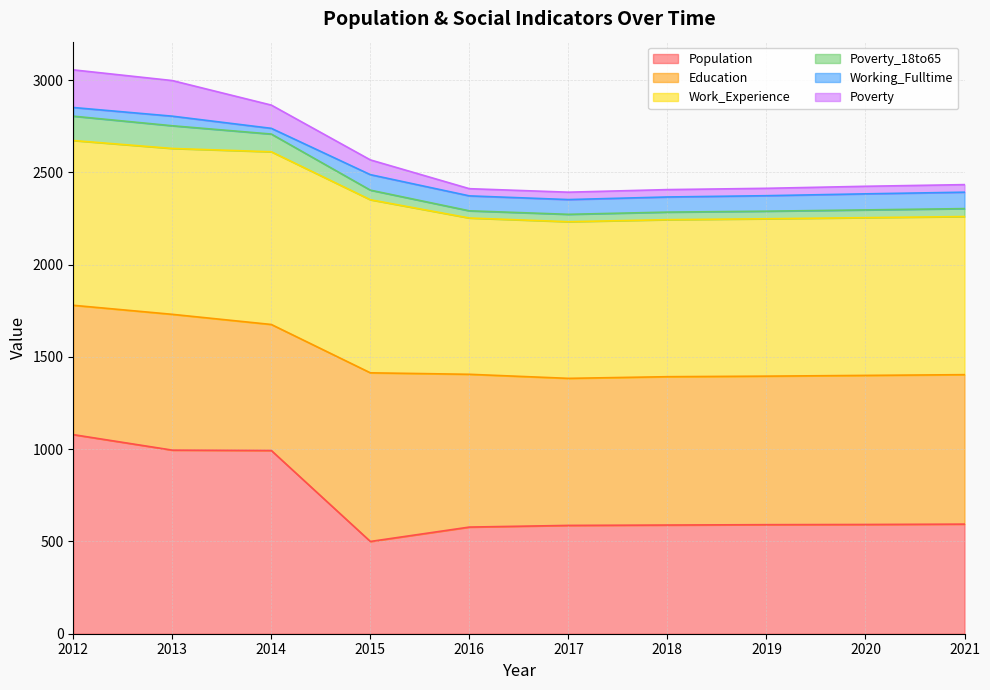

Between 2019 and 2021, which is larger?

2021